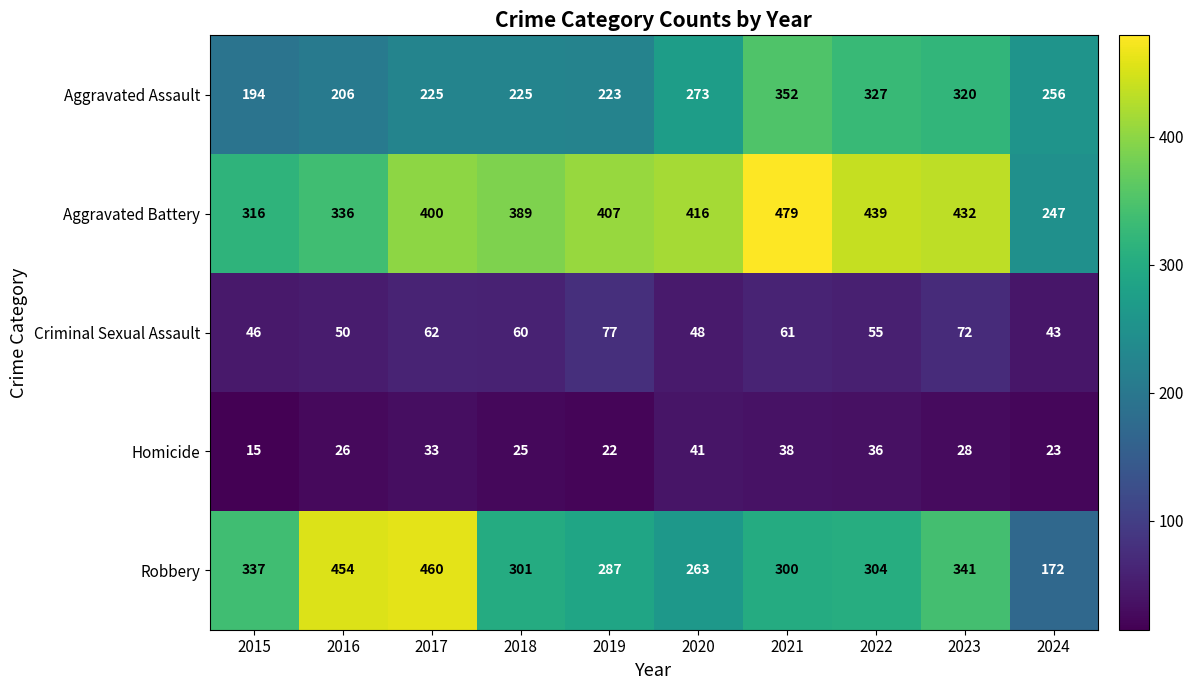

What is the average value of the Aggravated Assault series?

260